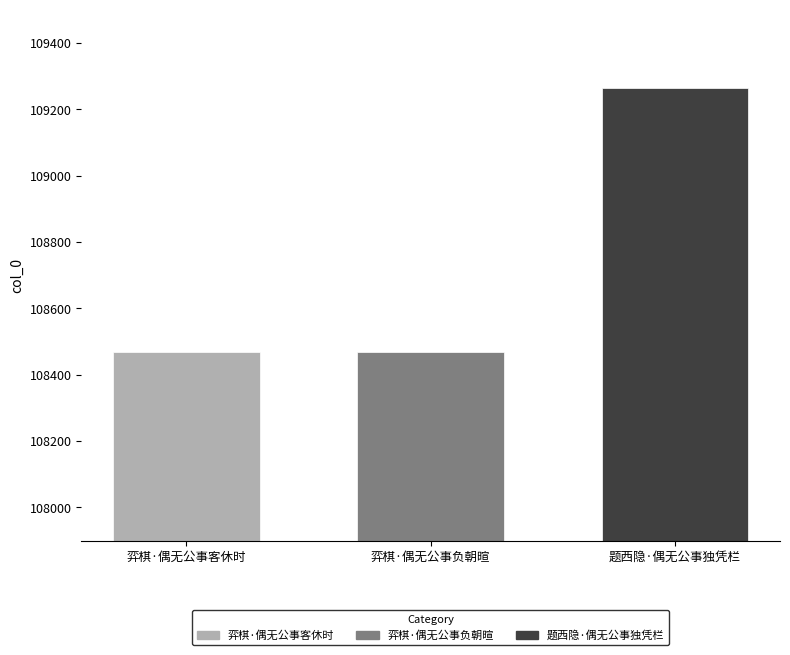

What position from the right is 弈棋·偶无公事客休时?

3